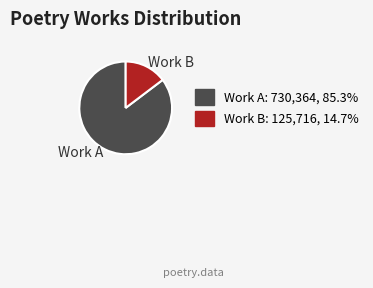

Is there a majority slice in this chart?

Yes